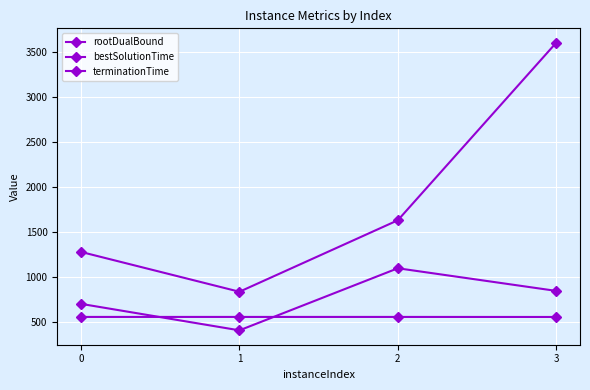

What is the sum of all rootDualBound values?

2234.6